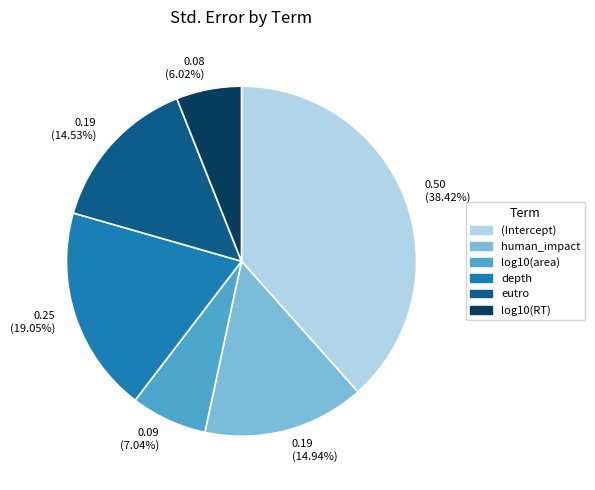

Count the number of slices in the pie.

6